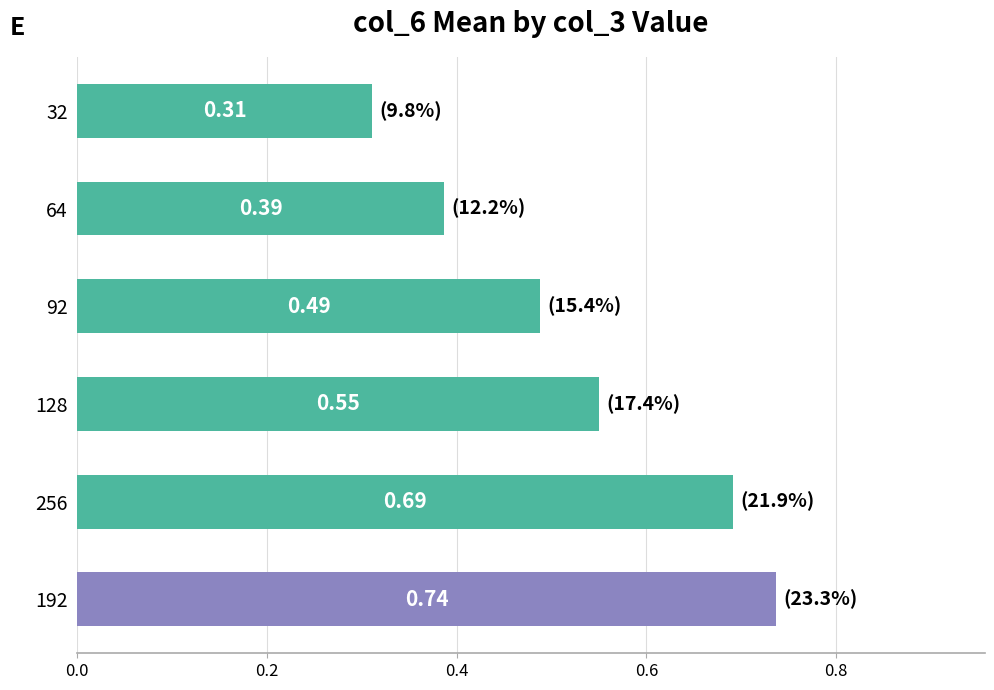

Rank the categories by value from lowest to highest.

32, 64, 92, 128, 256, 192